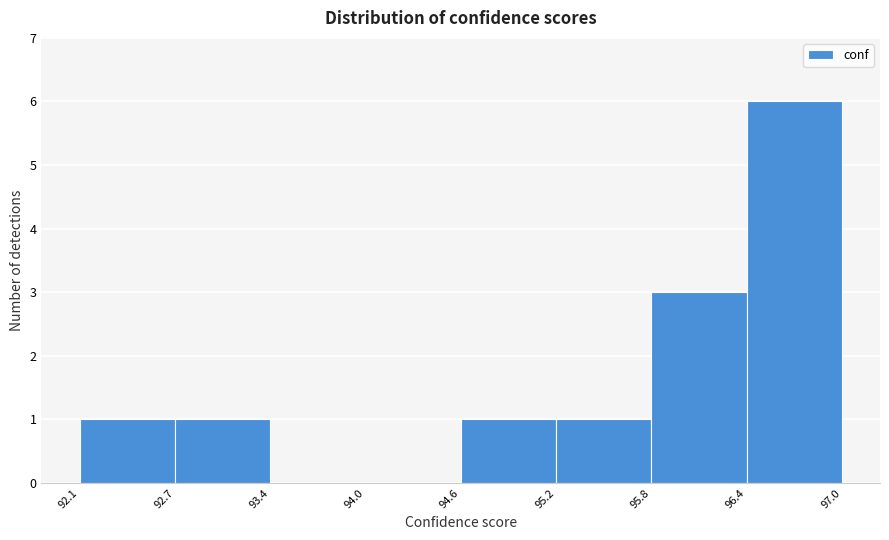

How tall is the bar that spans 92.7 to 93.4 on the x-axis? The values are not printed on the chart, so give them approximately, as read against the axis.

1